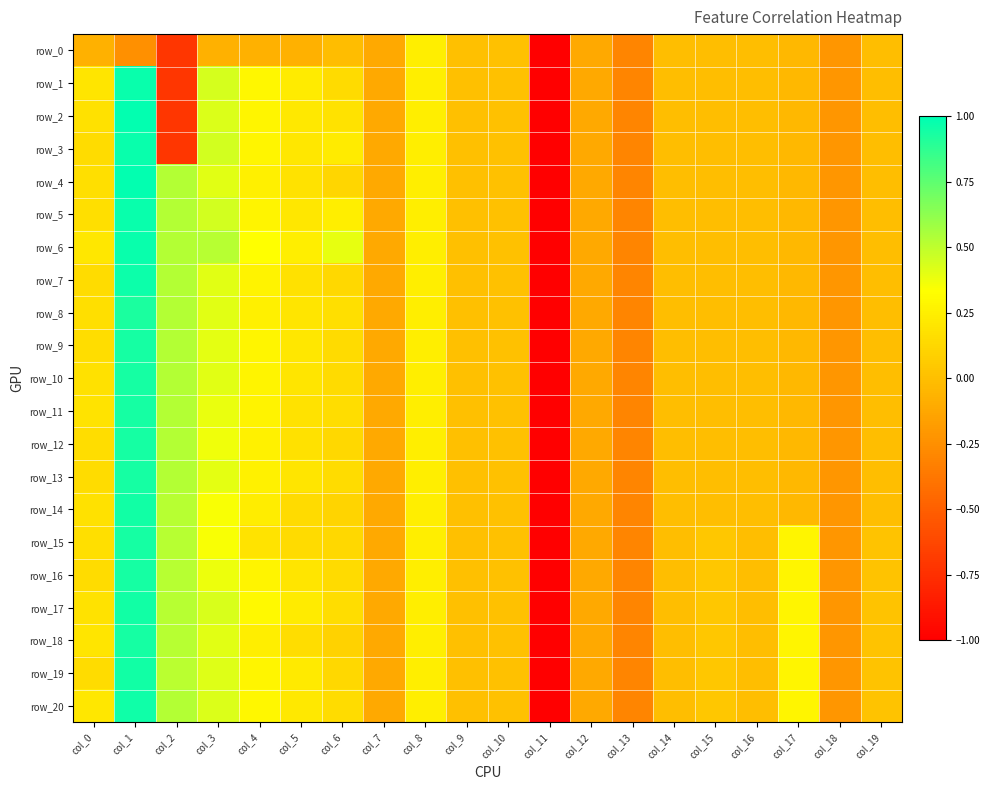

At col_11, list the series in order from smallest to largest.

row_0, row_1, row_2, row_3, row_4, row_5, row_6, row_7, row_8, row_9, row_10, row_11, row_12, row_13, row_14, row_15, row_16, row_17, row_18, row_19, row_20